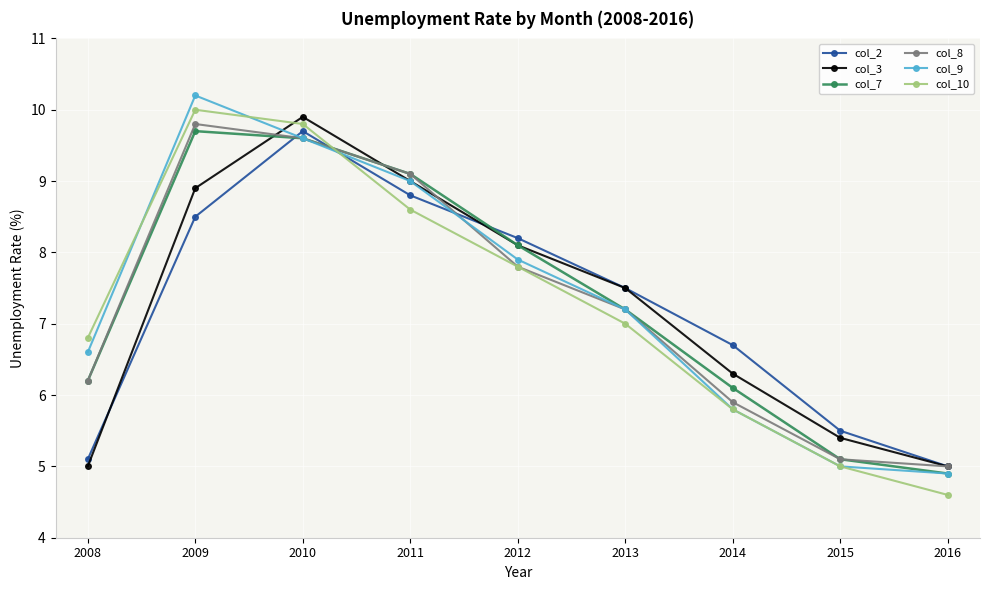

What is the sum of the col_3 values at 2011 and 2014?

15.3